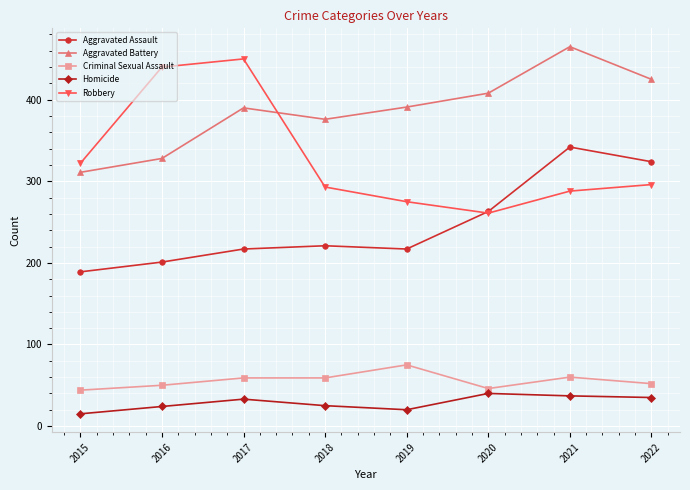

The Robbery series shows 288 at 2021. True or false?

True